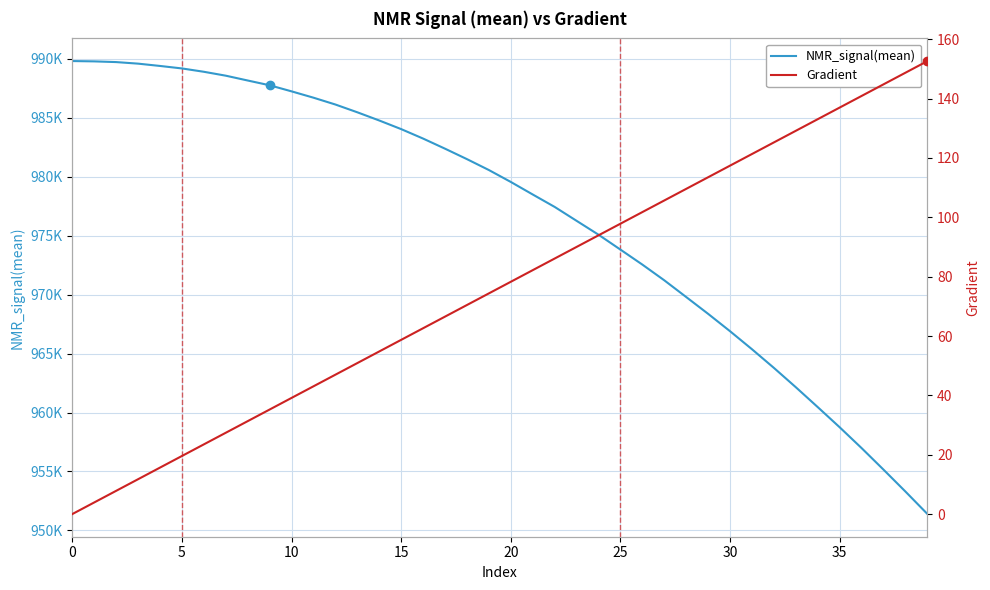

At 32, list the series in order from smallest to largest.

Gradient, NMR_signal(mean)